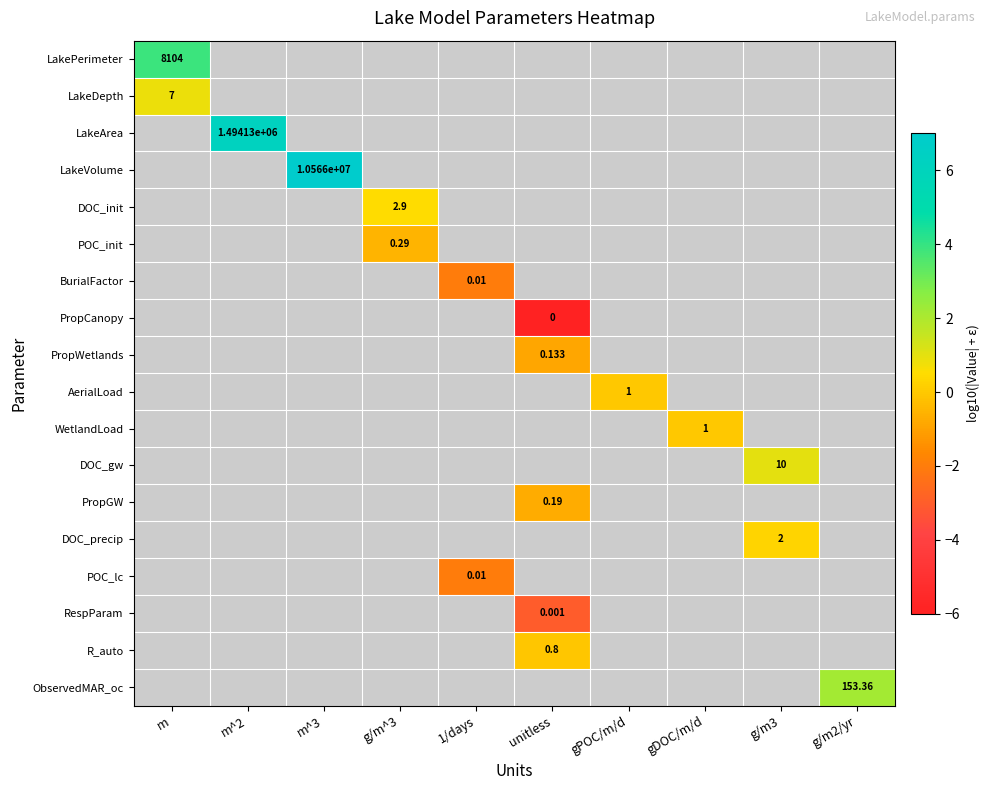

Which category has the highest value across all series?

m^3